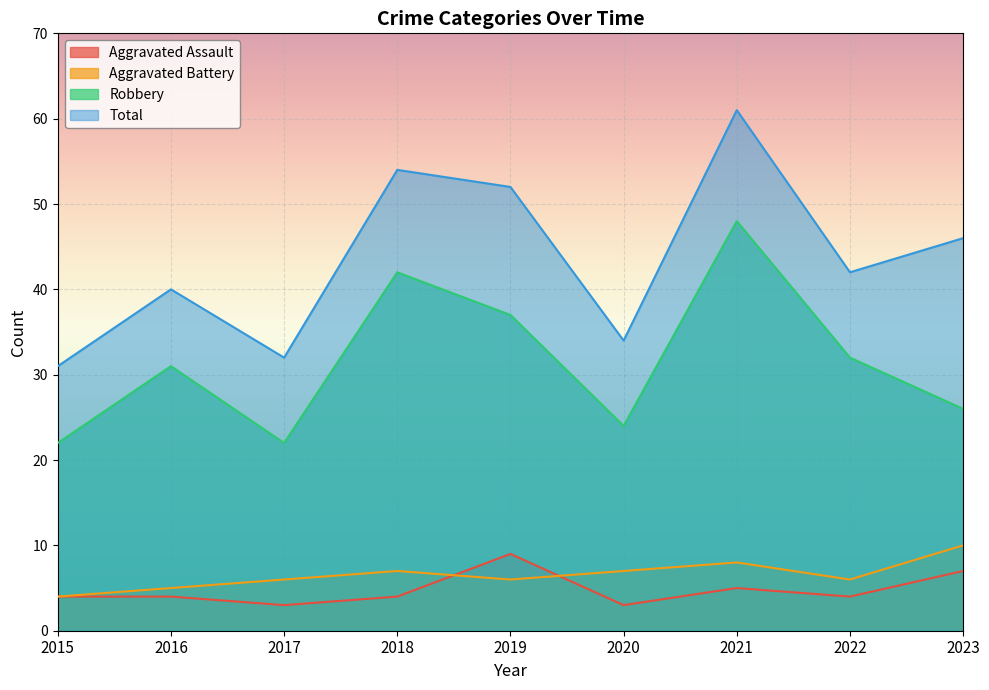

Which series has the largest total across all categories?

Total